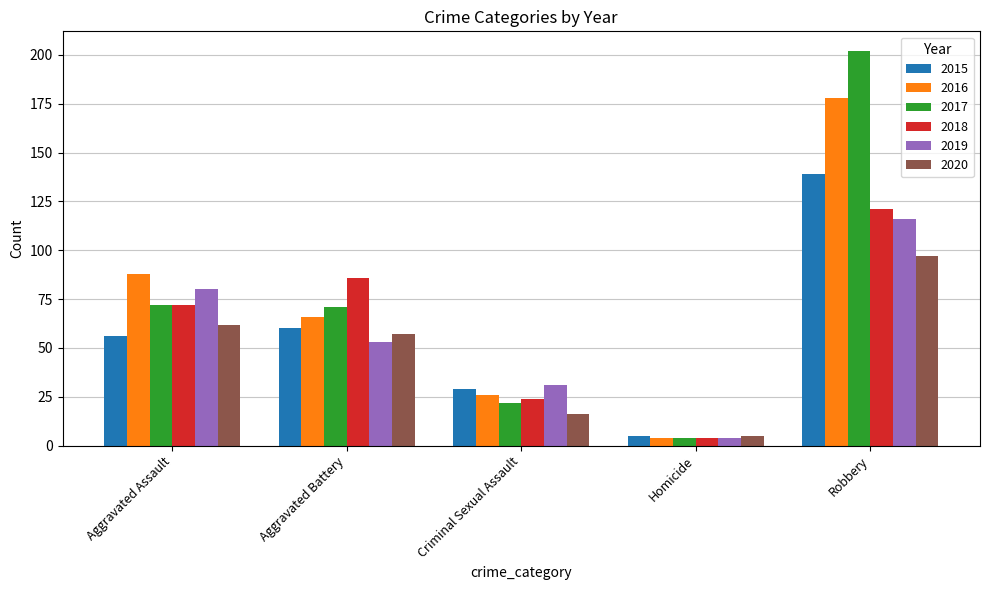

List the series in order of their peak value, highest first.

2017, 2016, 2015, 2018, 2019, 2020